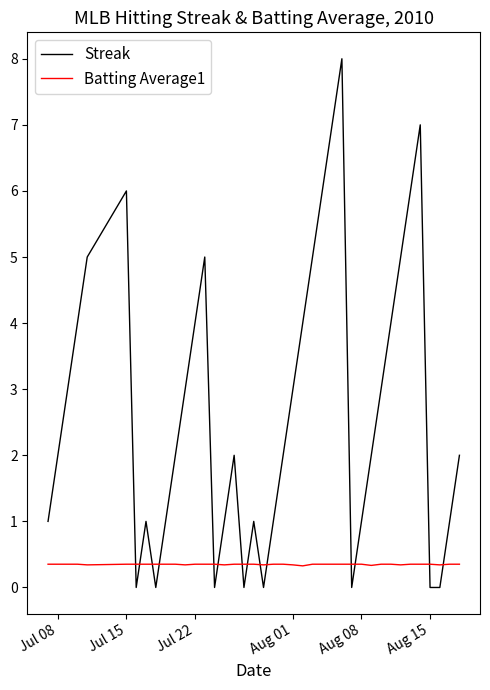

Rank the series by their maximum value, from highest to lowest.

Streak, Batting Average1